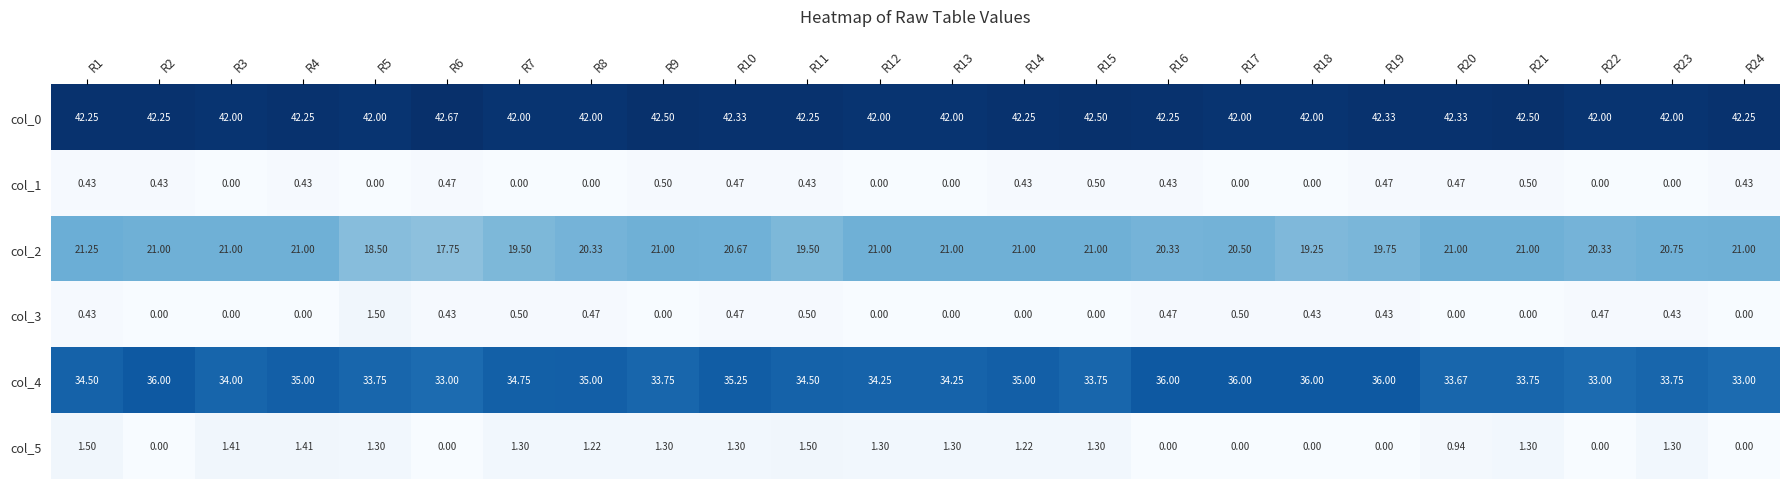

Is the value of col_1 at R13 greater than the value of col_0 at R15?

No